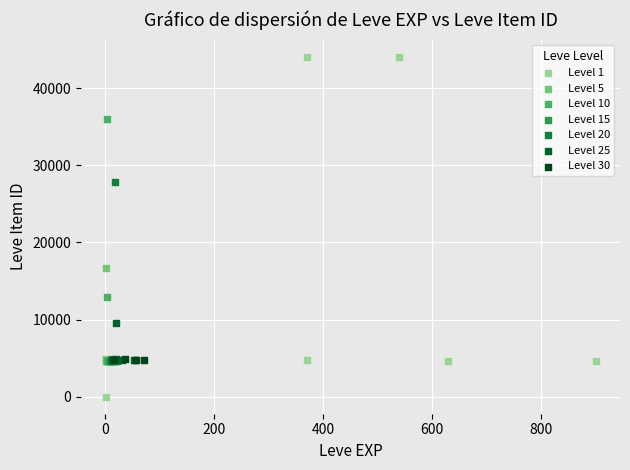

Which series has the widest spread of Y values?

Level 1